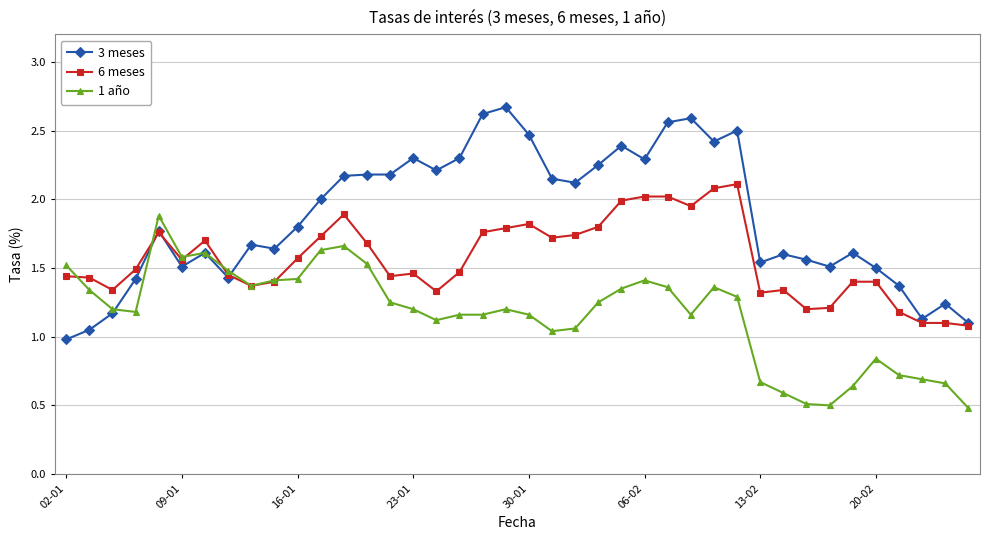

Rank the series by their maximum value, from lowest to highest.

1 año, 6 meses, 3 meses